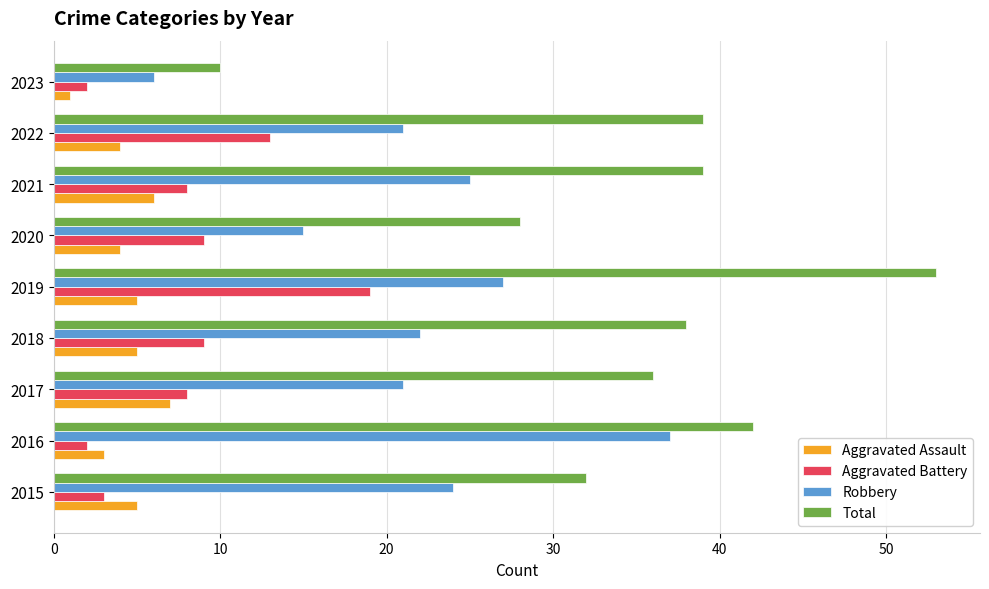

What is the maximum value for Aggravated Battery?

19